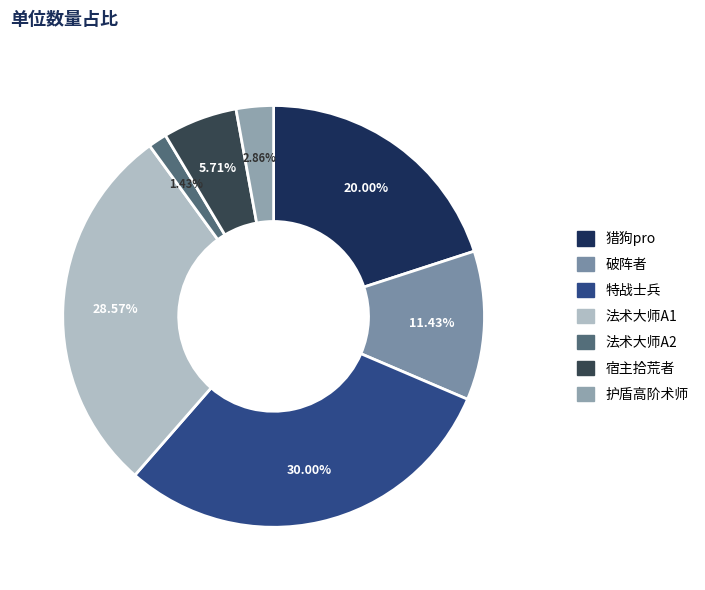

Which slice is the smallest?

法术大师A2